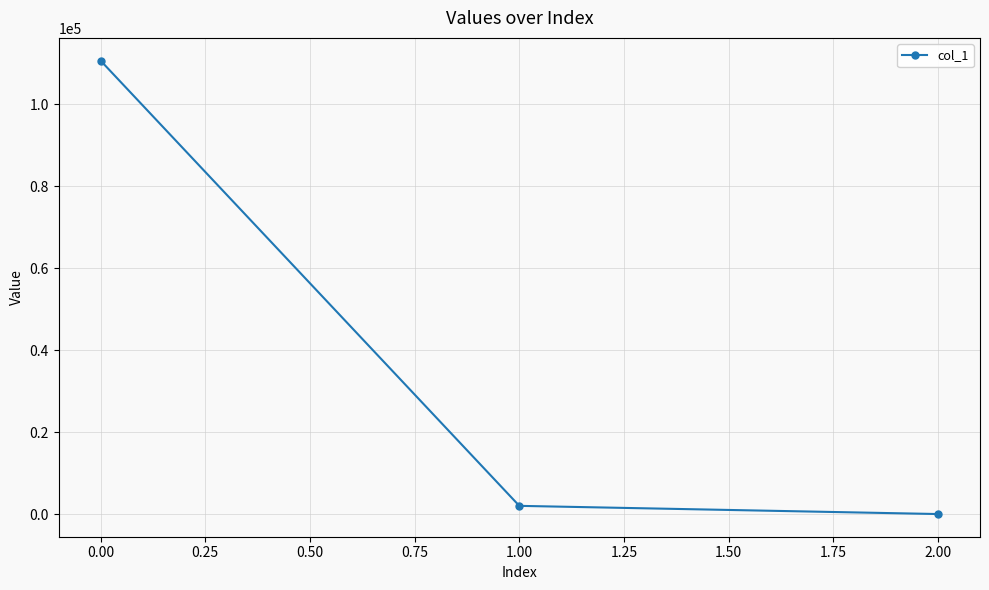

What is the minimum value shown in the chart?

0.3